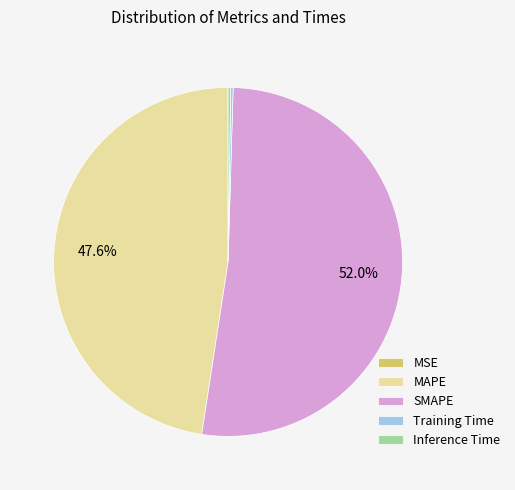

Which category has the biggest portion of the pie?

SMAPE